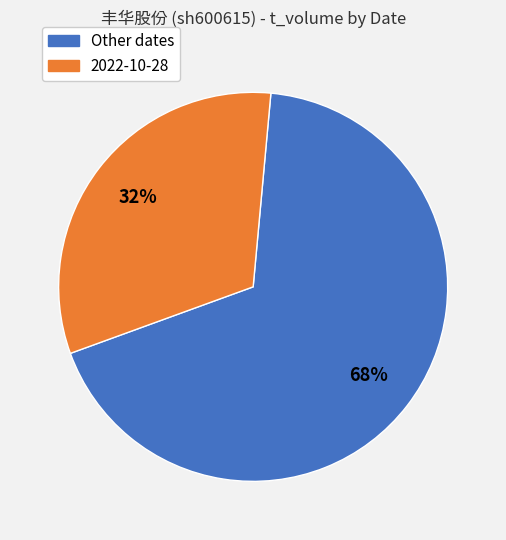

Is there any slice that represents more than half of the pie?

Yes